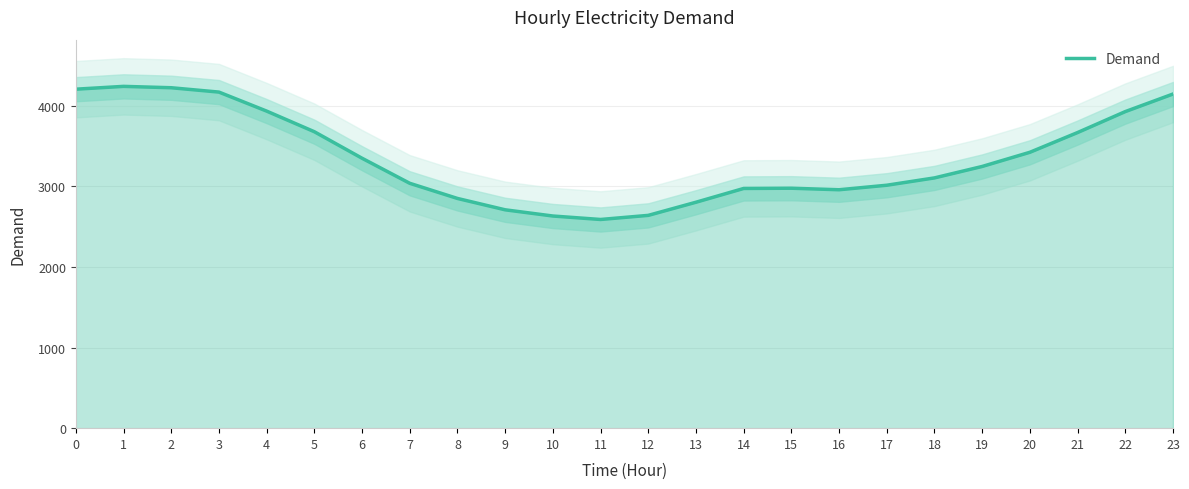

What is the difference between the values at 15 and 4?

957